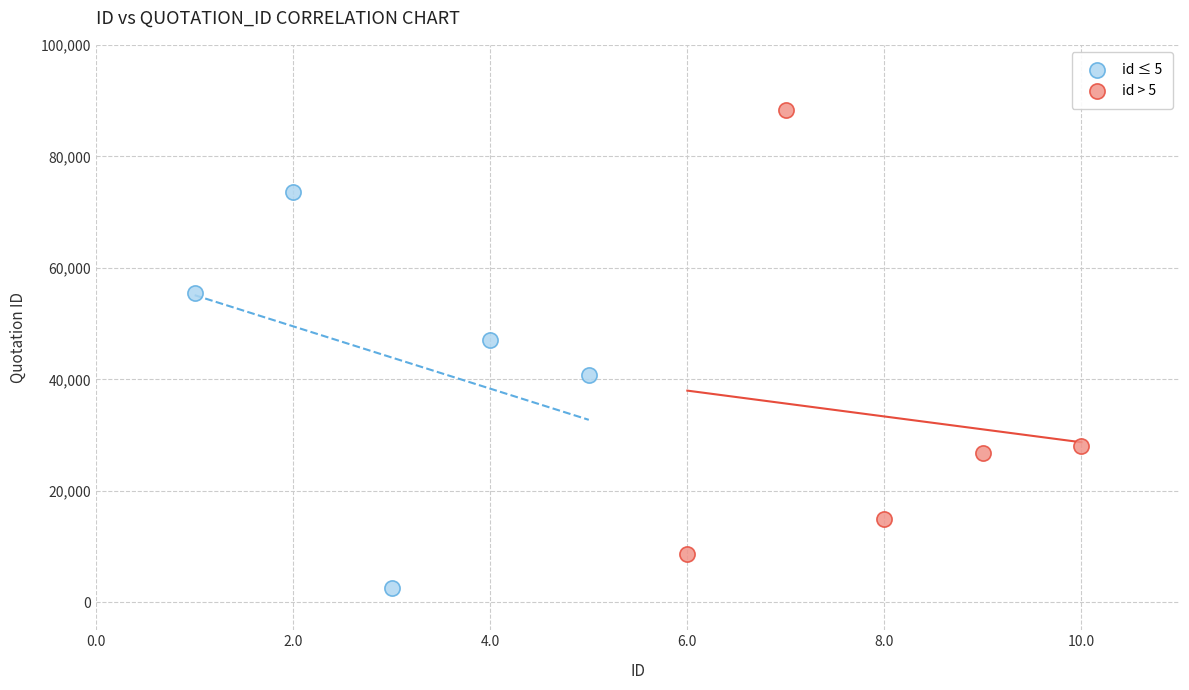

Which series contains the lowest Y value?

id ≤ 5